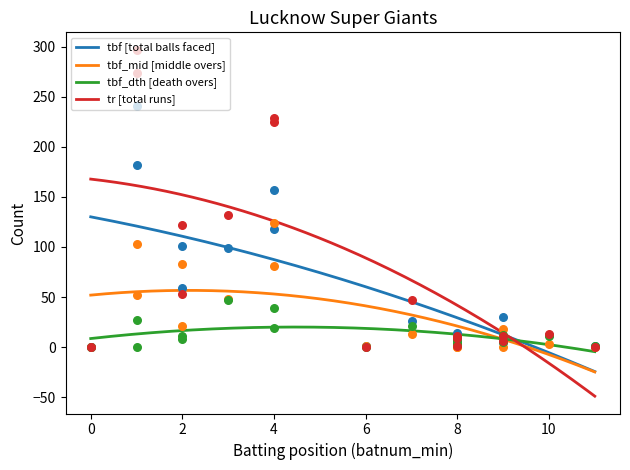

What is the minimum value for tr [total runs]?

-49.0